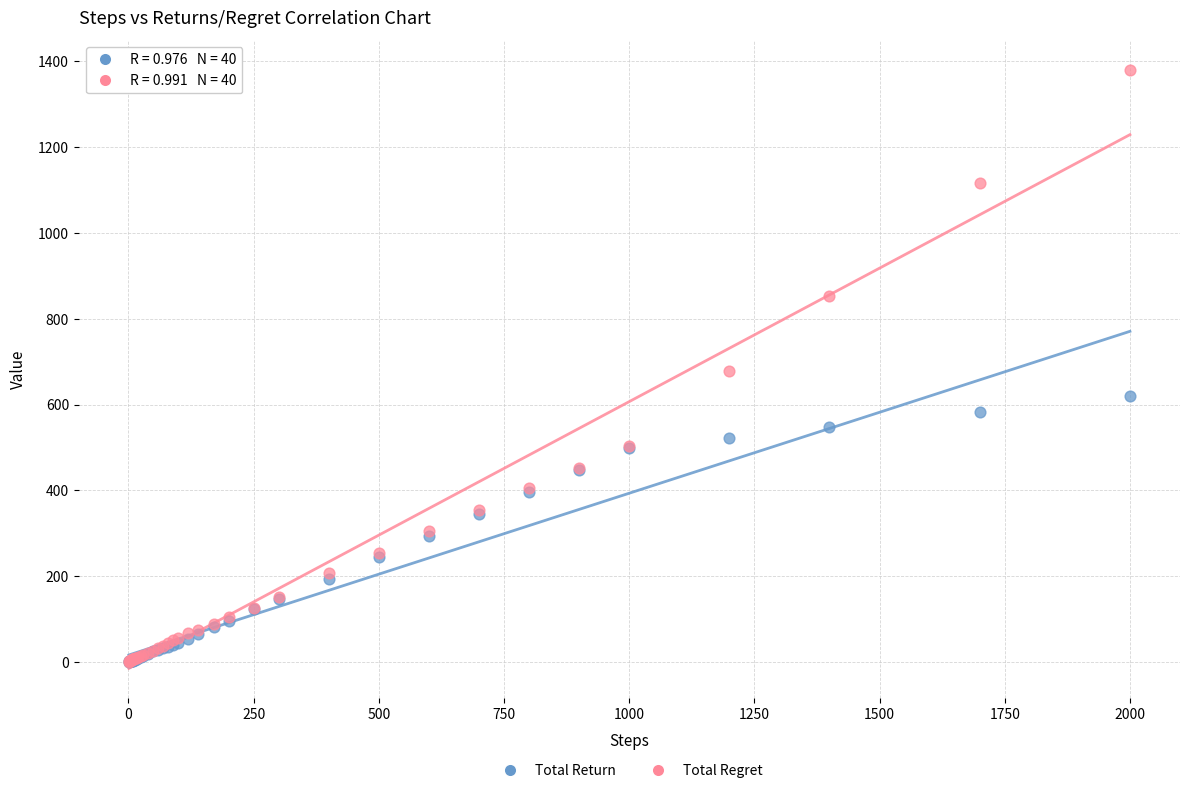

Which series contains the highest Y value?

Total Regret